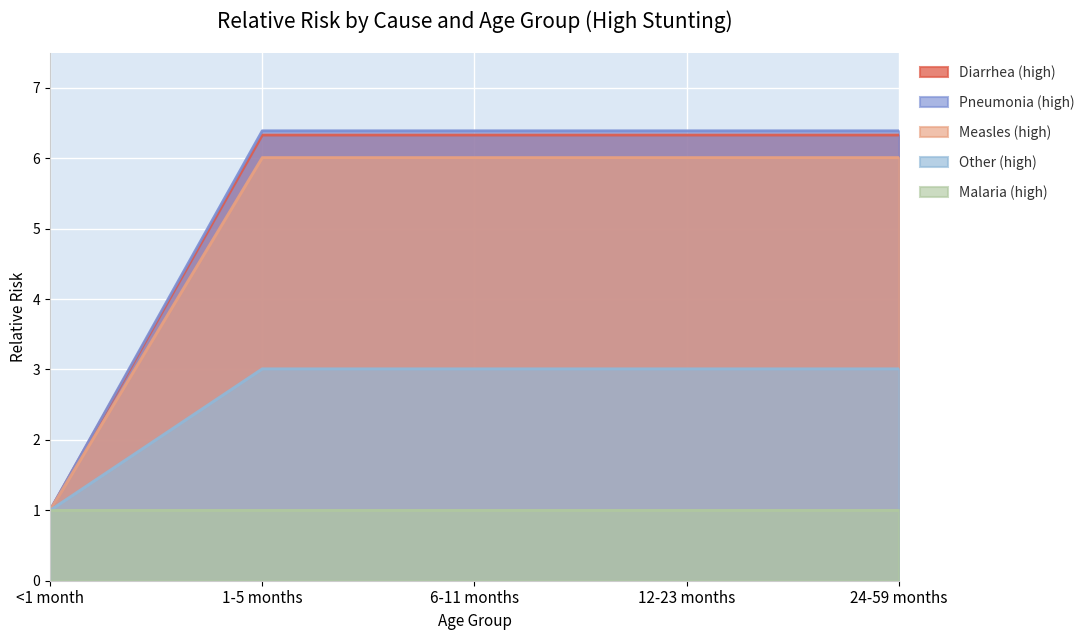

True or false: Measles (high) has a value of 6.0 at 12-23 months.

True